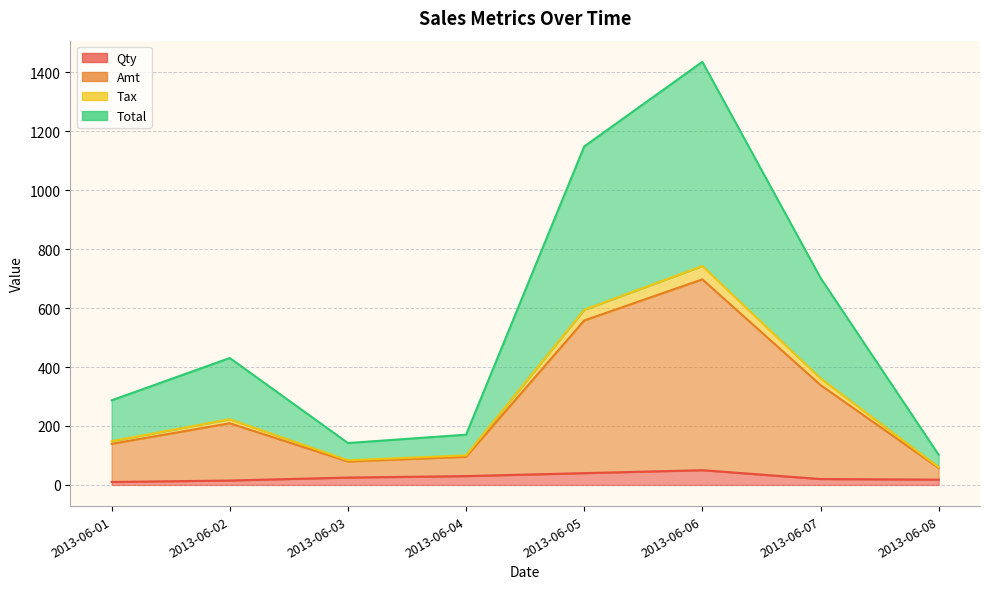

Rank the categories by Tax value from highest to lowest.

2013-06-06, 2013-06-05, 2013-06-07, 2013-06-02, 2013-06-01, 2013-06-04, 2013-06-03, 2013-06-08